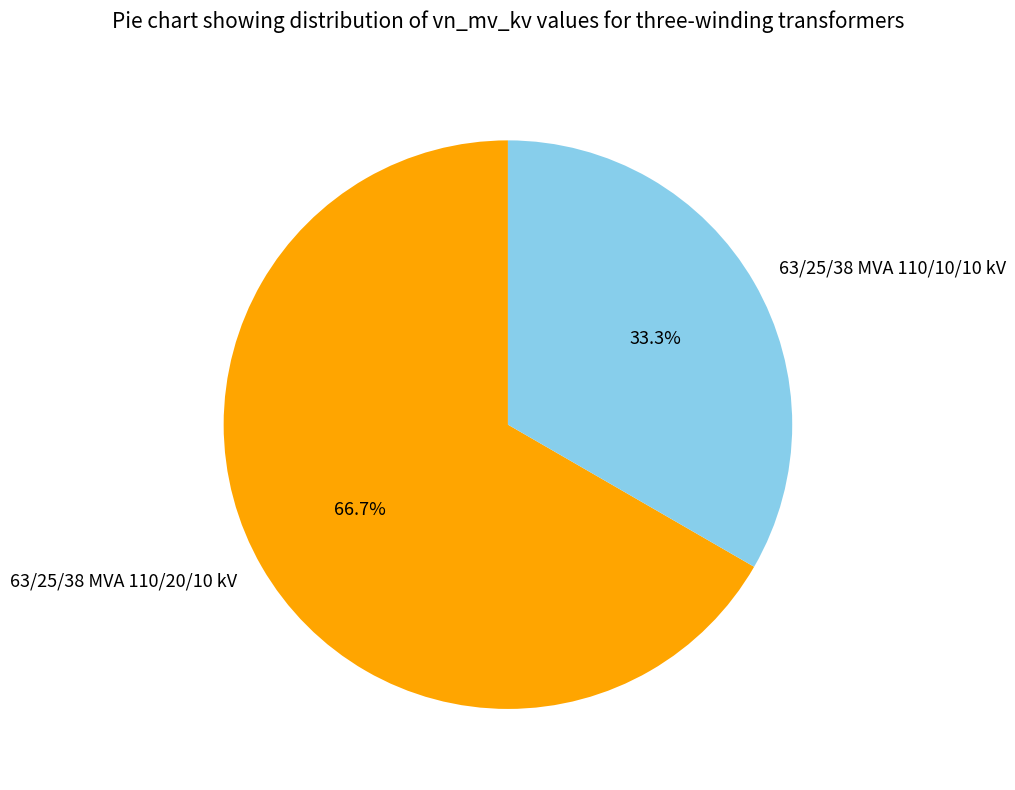

Is it true that 63/25/38 MVA 110/10/10 kV is 44% of the pie?

False